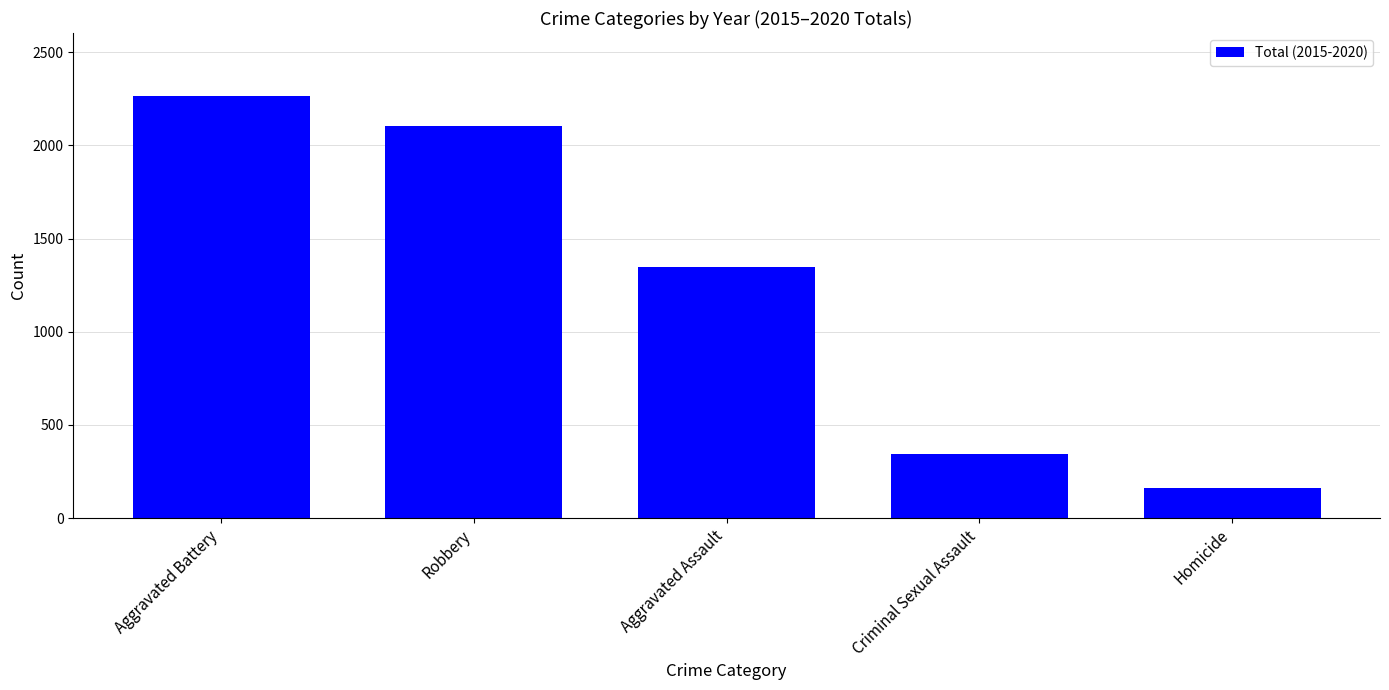

True or false: the data shows 62 at Homicide.

False